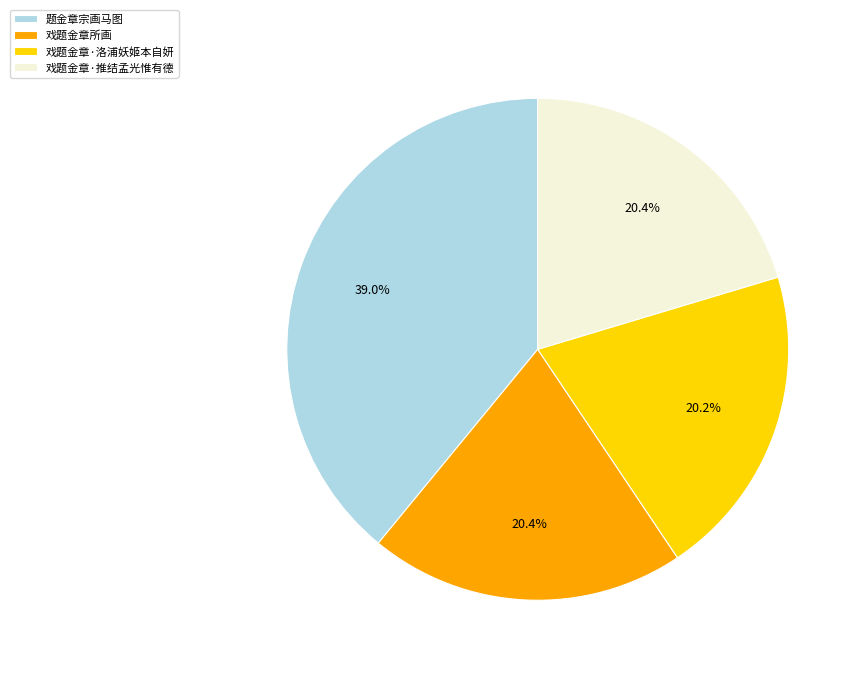

What is the ratio of the value at 题金章宗画马图 to the value at 戏题金章所画?

1.9